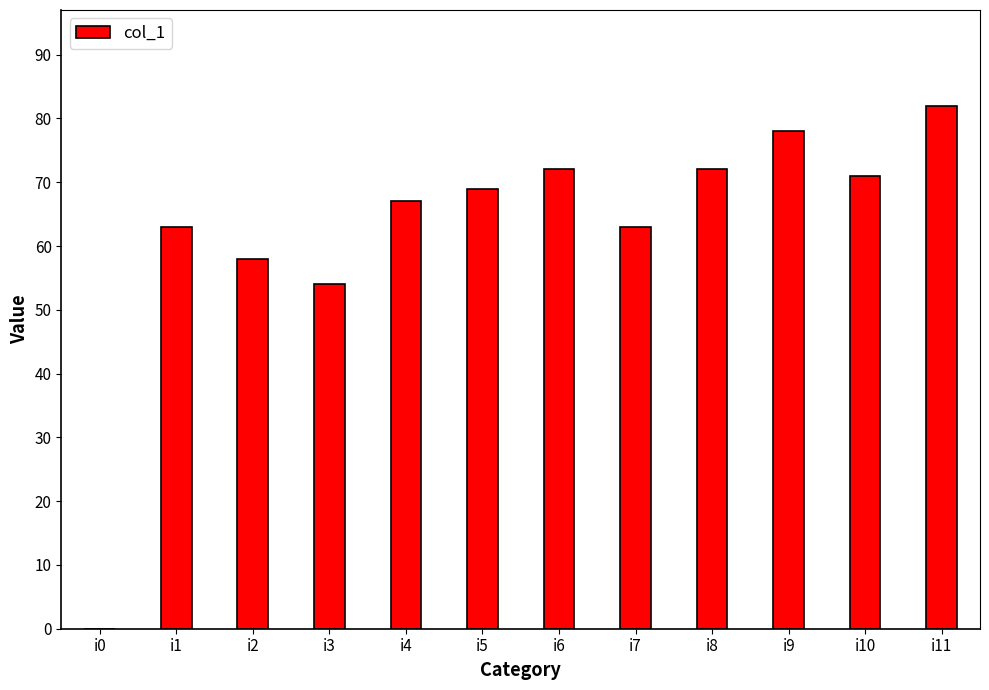

What is the sum of all values?

749